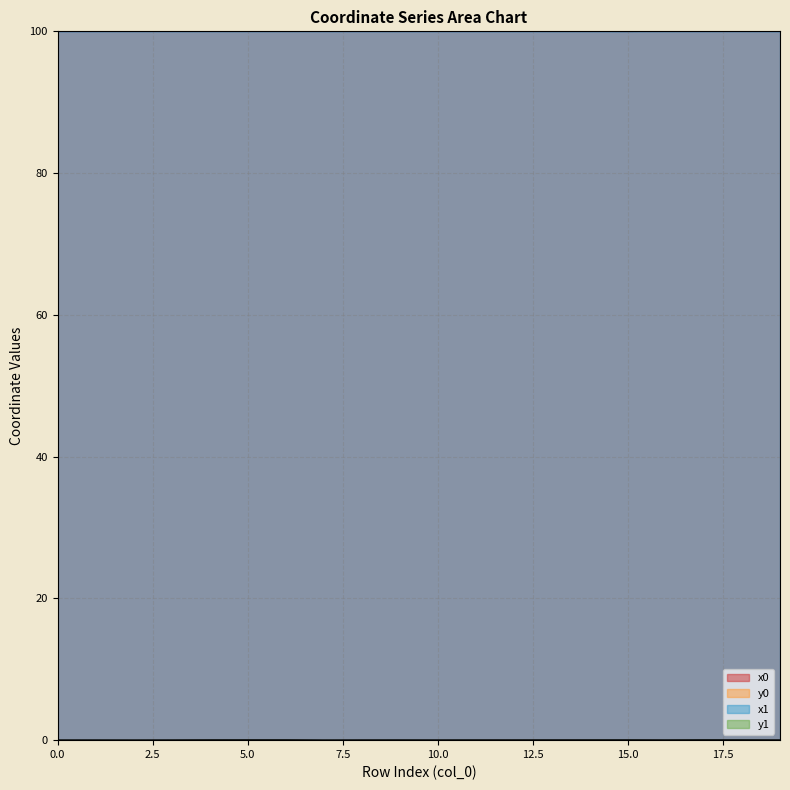

What is the value of the x0 point at the 14th from the left?

100.0